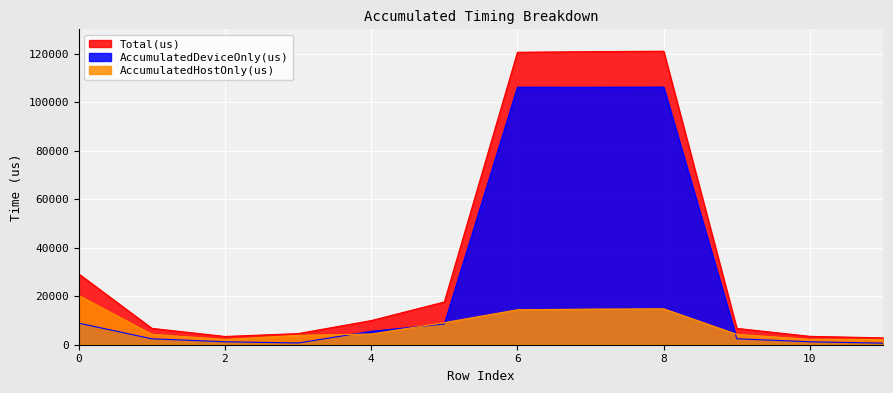

How many times do AccumulatedDeviceOnly(us) and AccumulatedHostOnly(us) cross each other?

4